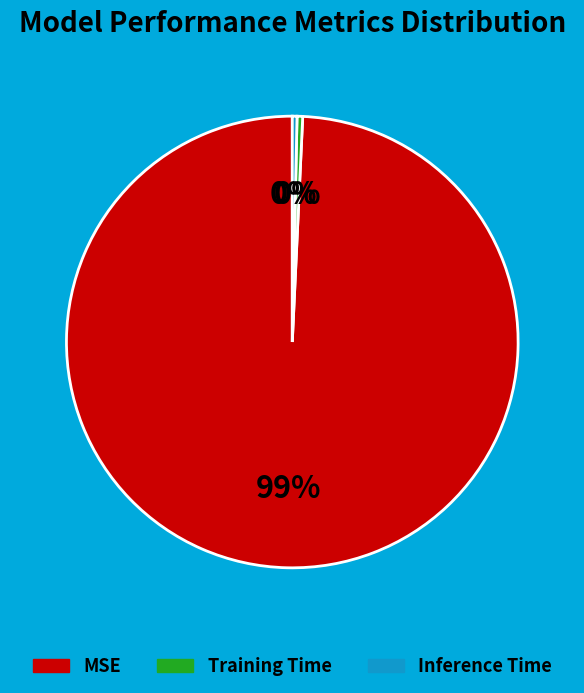

Which category has the biggest portion of the pie?

MSE